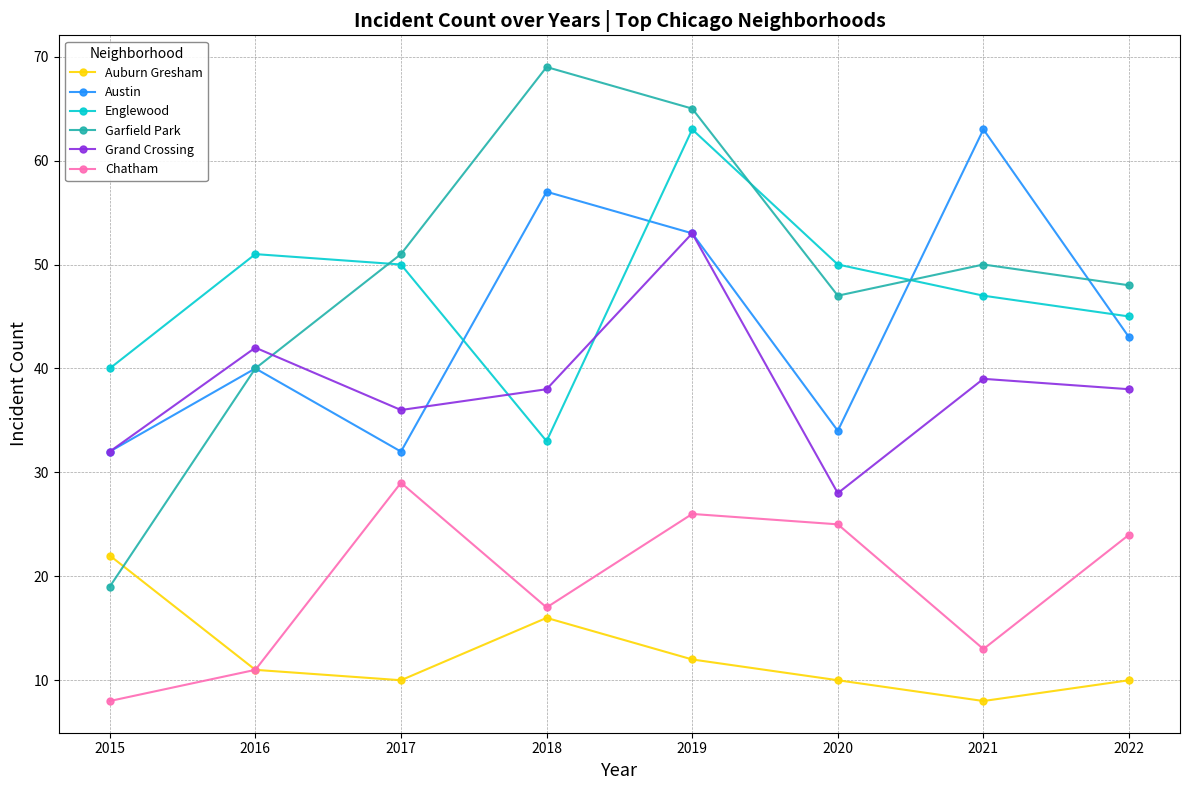

What are all the series names shown in the legend?

Auburn Gresham, Austin, Englewood, Garfield Park, Grand Crossing, Chatham